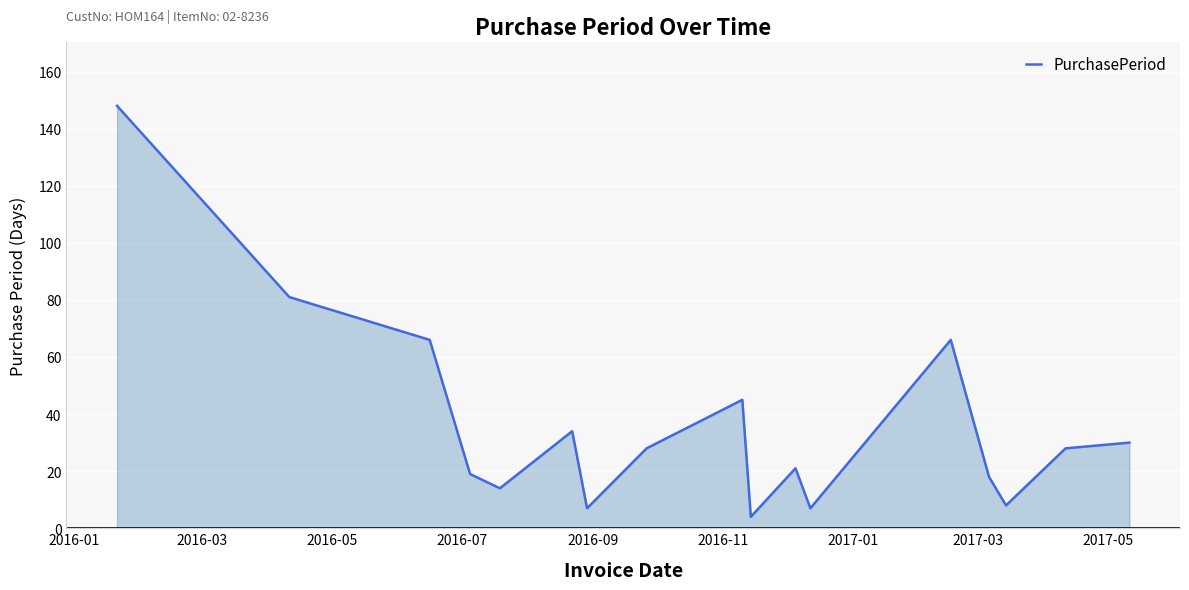

What is the difference between the second highest and minimum values?

77